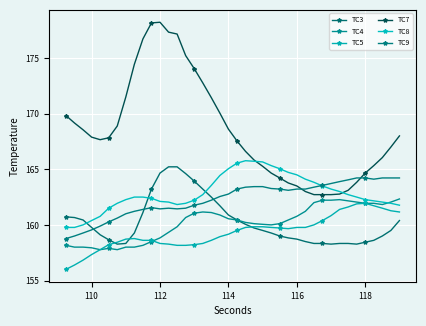

What are all the series names shown in the legend?

TC3, TC4, TC5, TC7, TC8, TC9